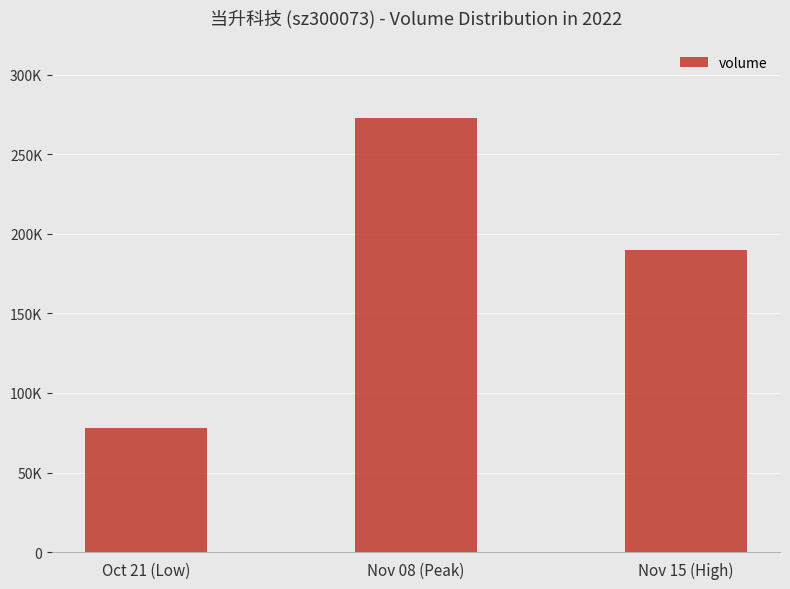

Are the bars horizontal?

No